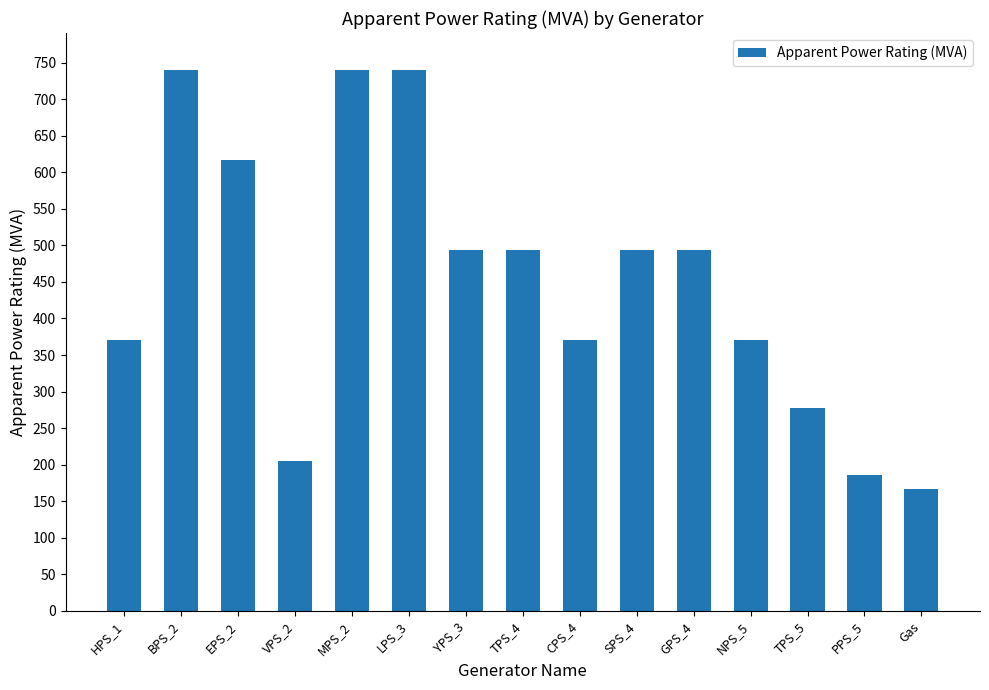

Is it true that the value at Gas is 269.8?

False